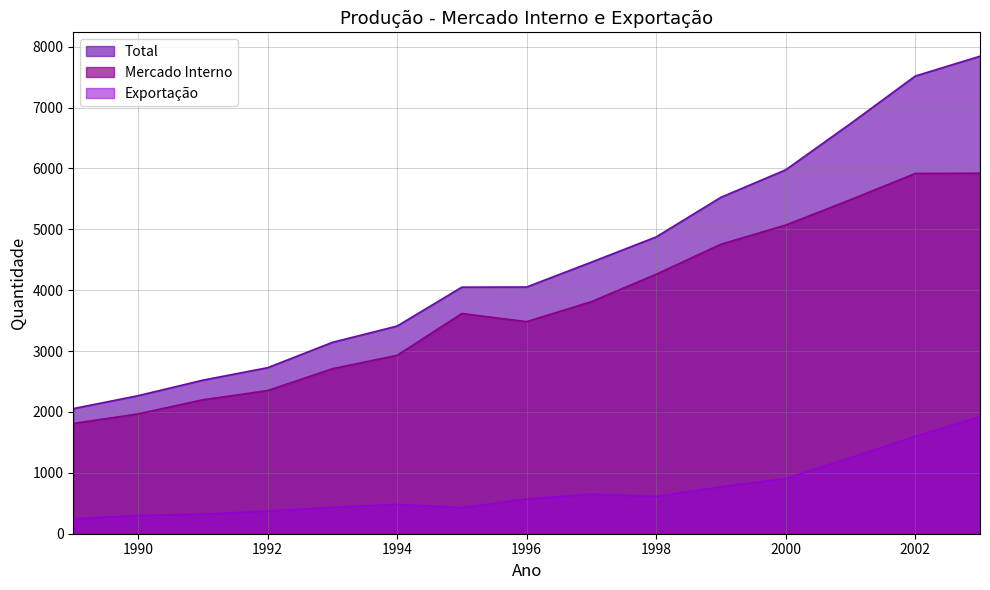

What is the total value across all series at 1989?

4110